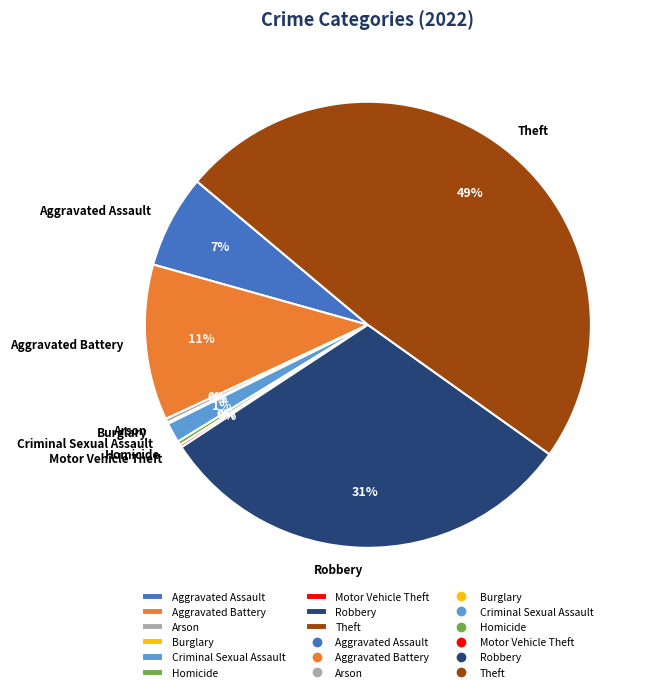

Which category has the biggest portion of the pie?

Theft